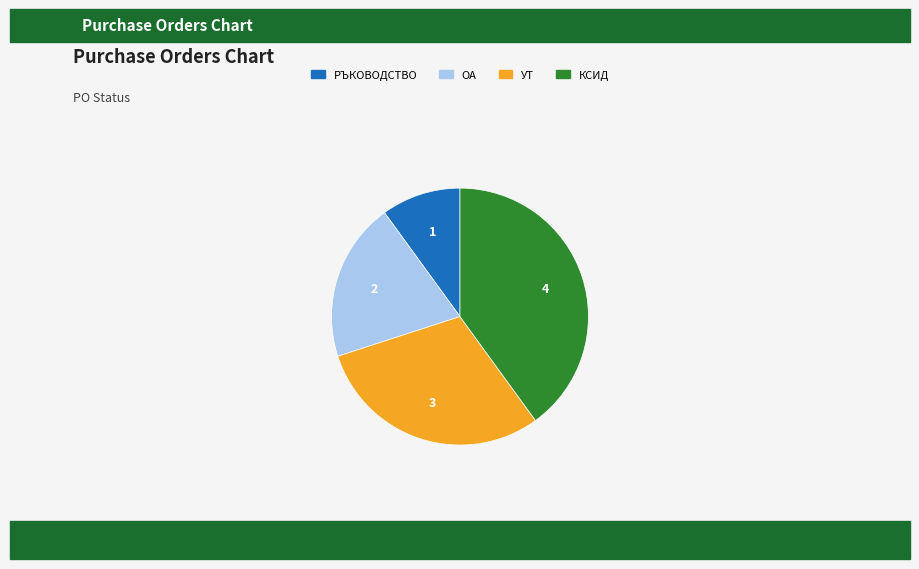

Does ОА account for over 50% of the chart?

No